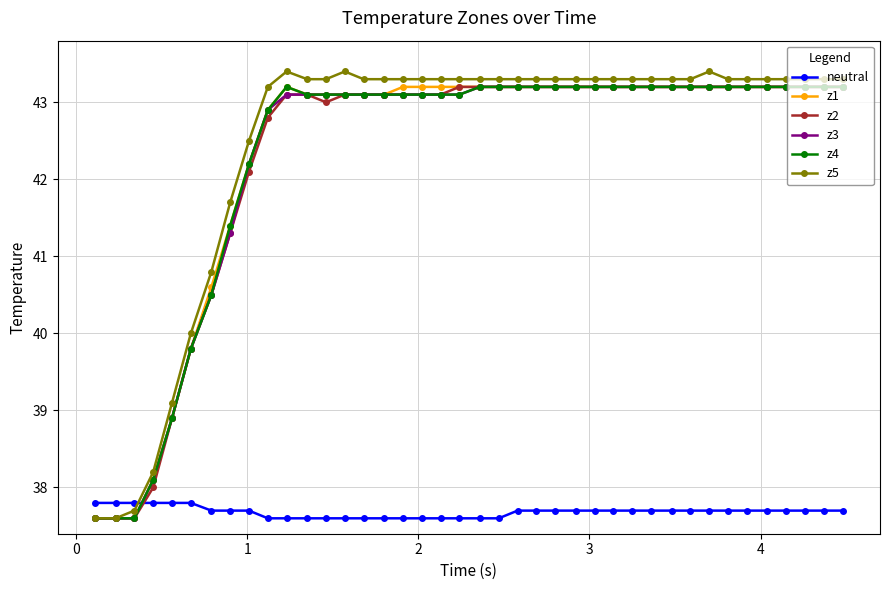

What is the maximum value for z5?

43.4